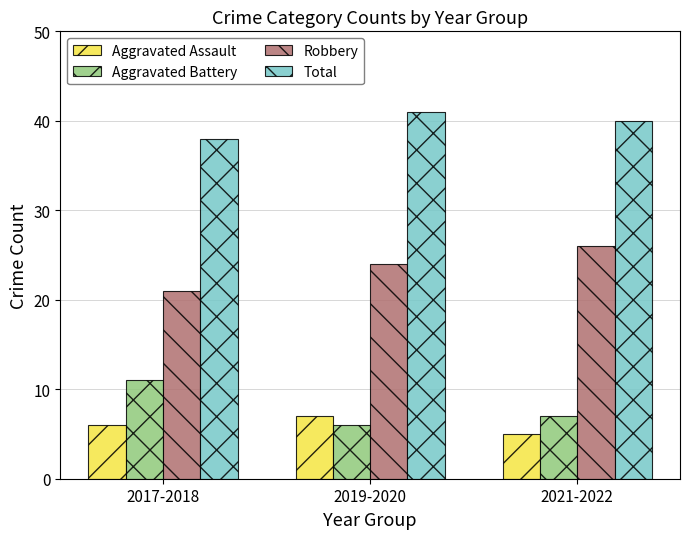

Read the Aggravated Battery value at 2019-2020.

6